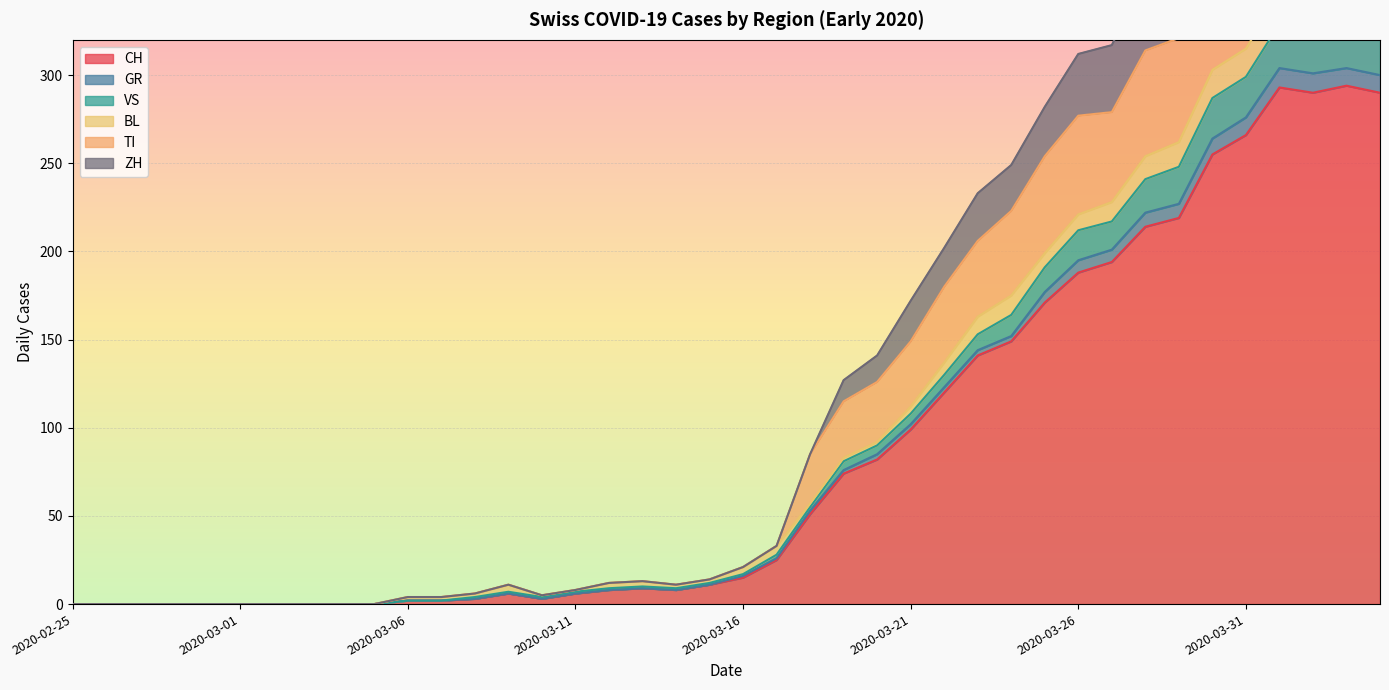

What is the value of the CH point at the 32nd from the left?

194